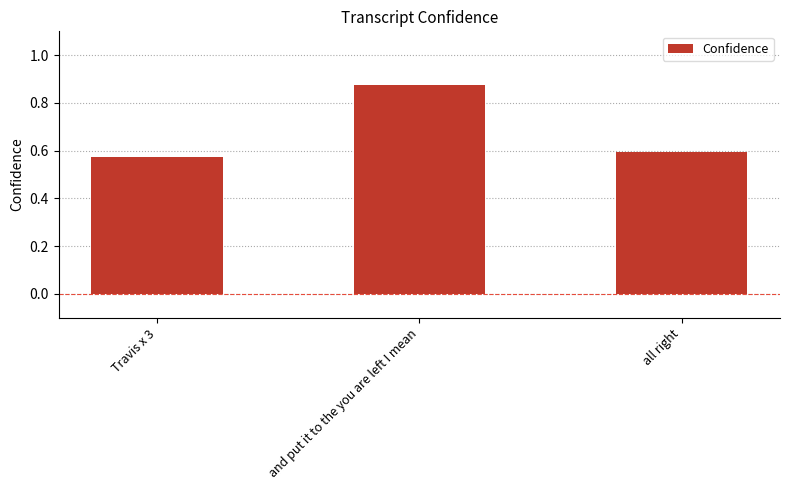

The chart shows a value of 0.6 at Travis x 3. True or false?

True